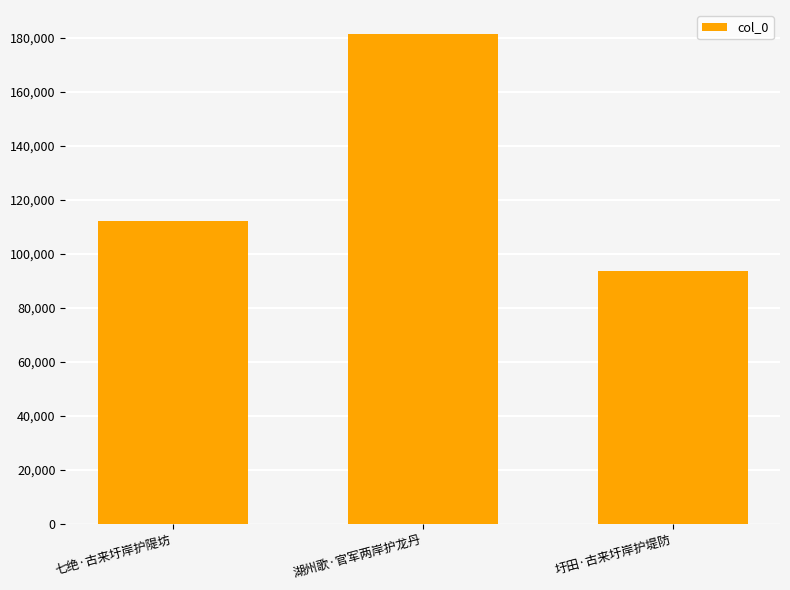

At which label is the value closest to 137473?

七绝·古来圩岸护隄坊